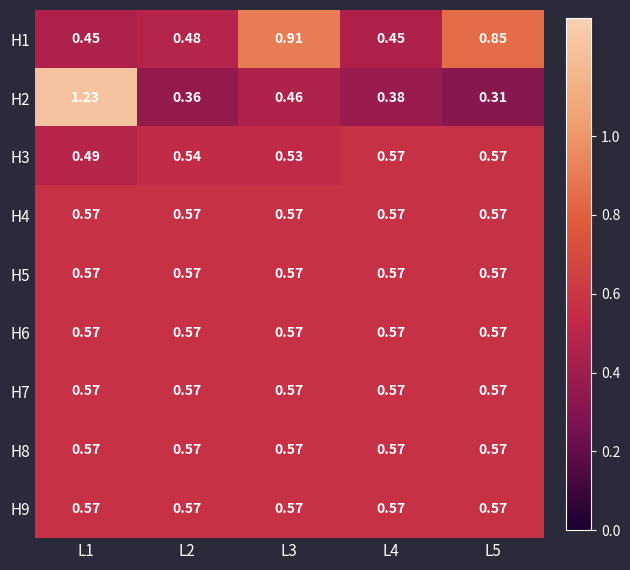

At how many categories does at least one series exceed 0?

5